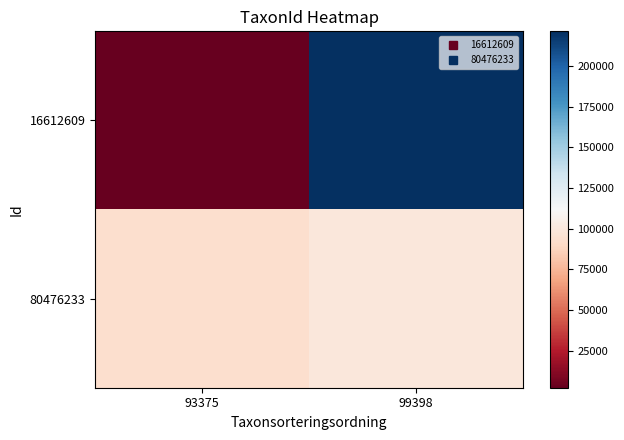

What is the total value across all series at 99398?

320633